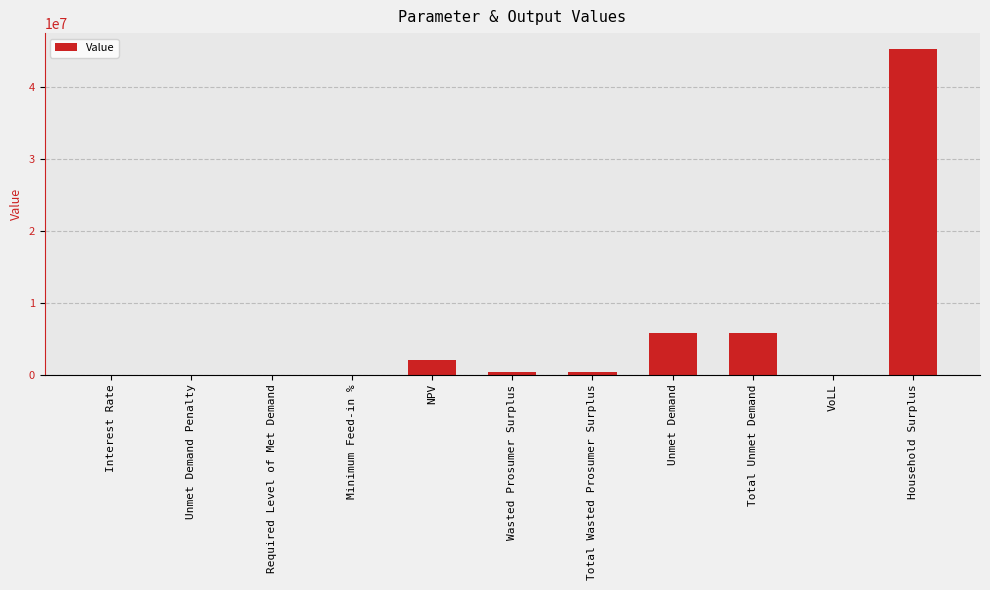

The value at Household Surplus is 45244954.2. True or false?

True